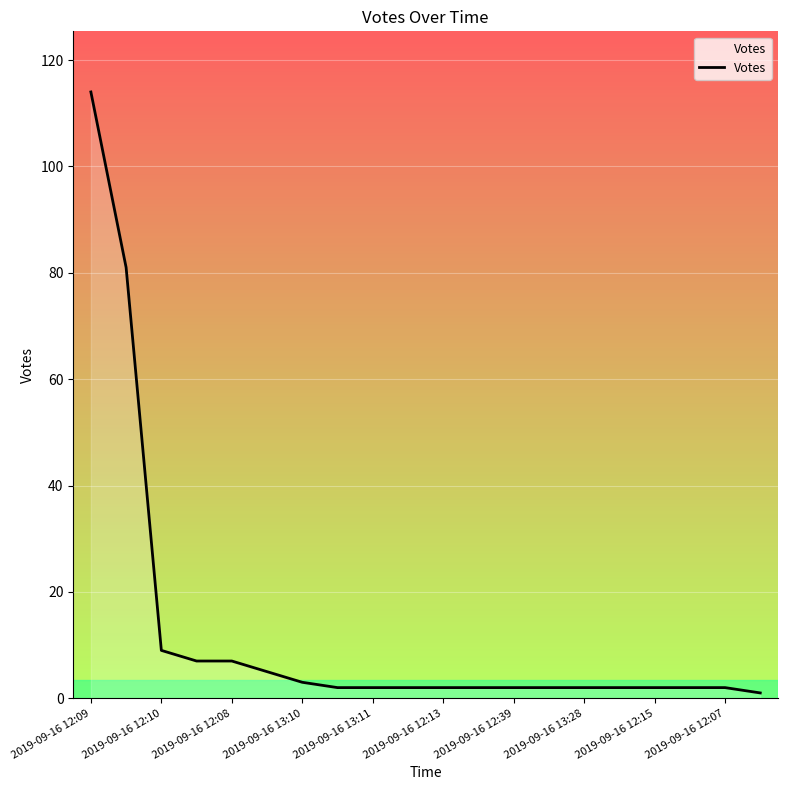

What is the maximum value shown in the chart?

114